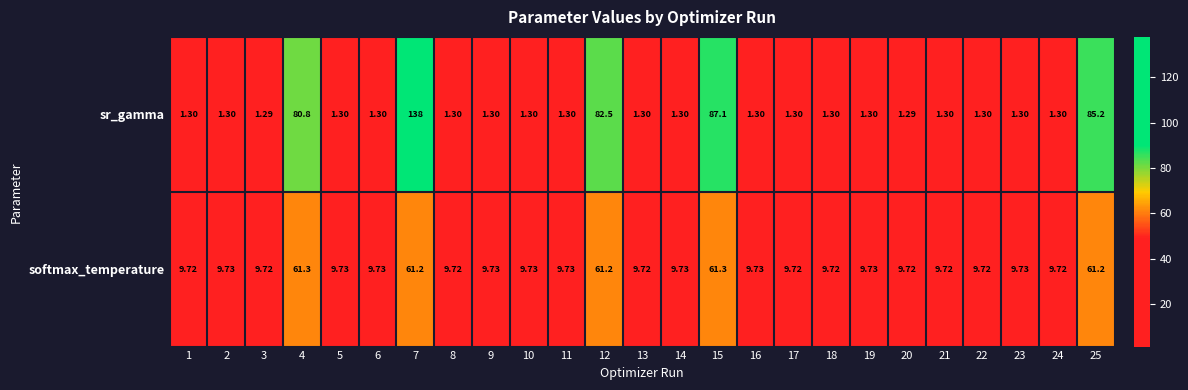

Which series has the widest spread of values?

sr_gamma